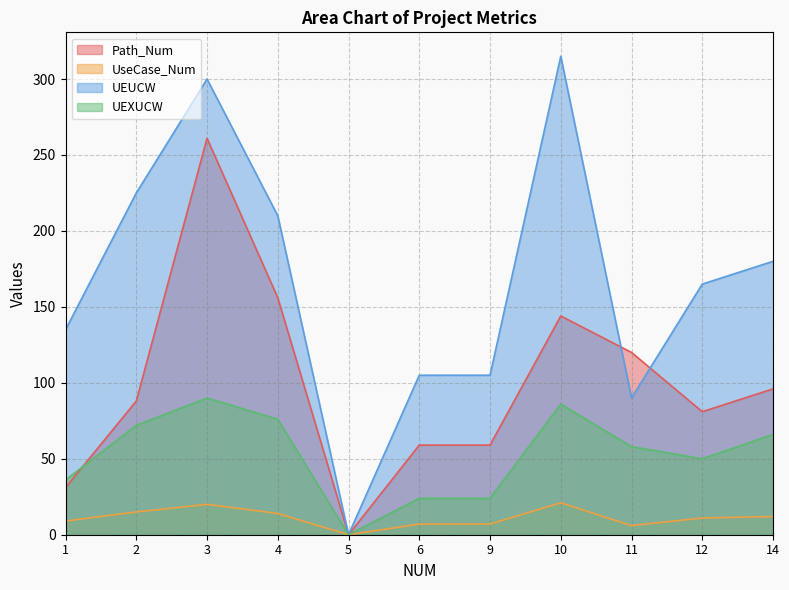

What is the sum of all Path_Num values?

1095